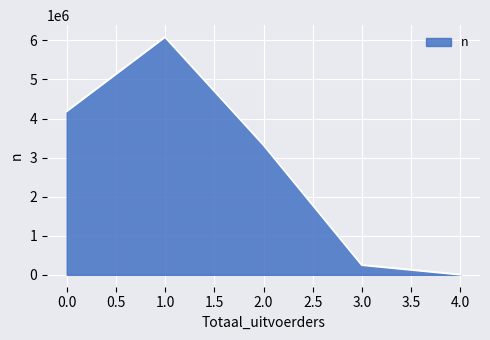

The chart shows a value of 853436 at 0.0. True or false?

False